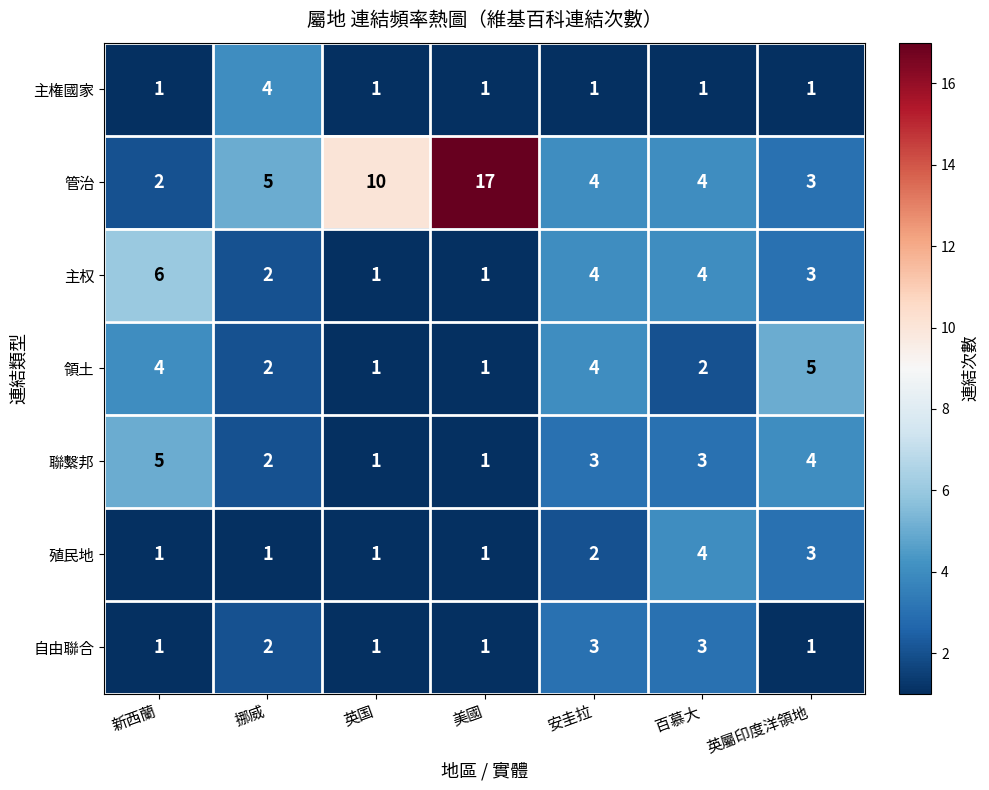

What is the difference between the highest and lowest values at 百慕大?

3